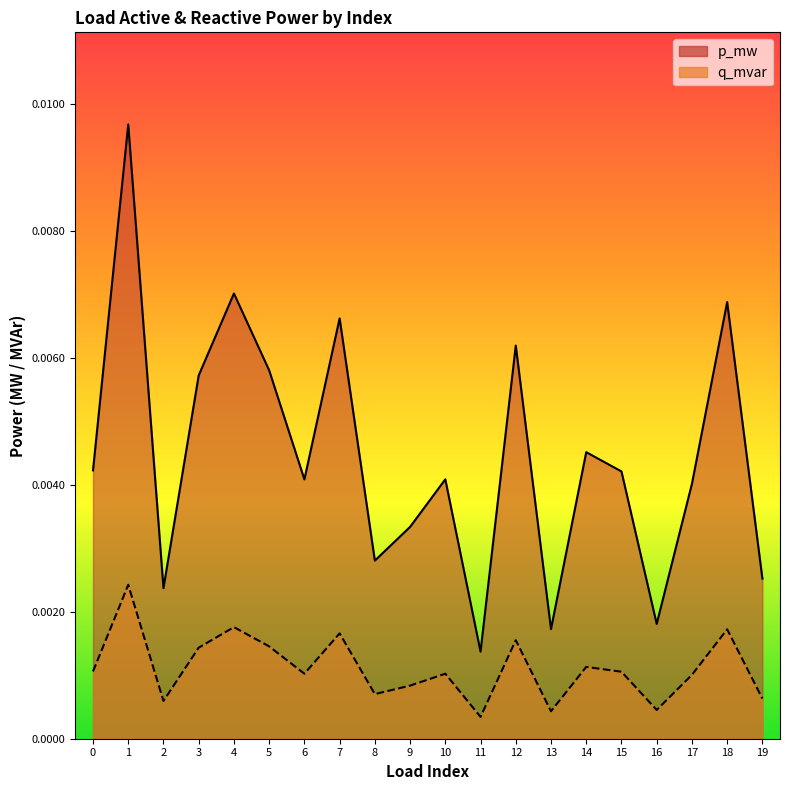

Rank the series at 8 from highest to lowest value.

p_mw, q_mvar